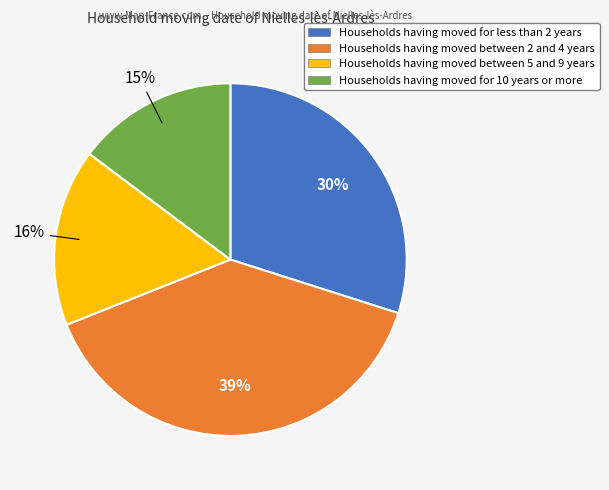

Is there any slice that represents more than half of the pie?

No